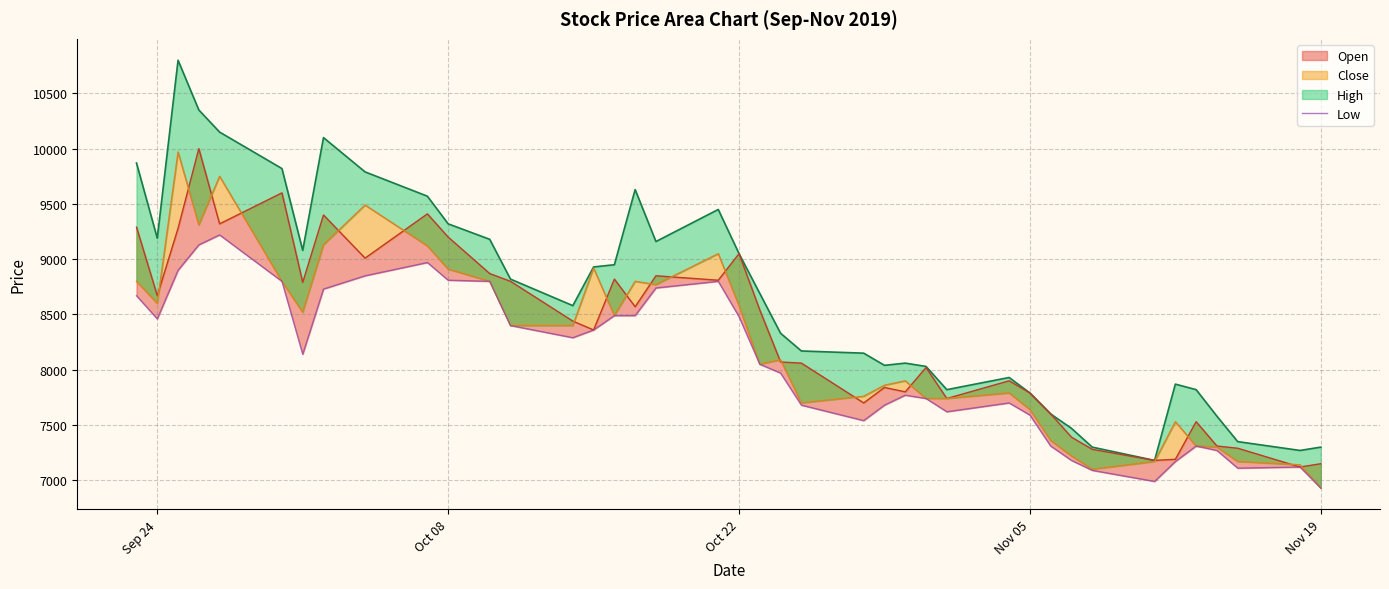

What is the difference between the maximum and minimum values?

2290